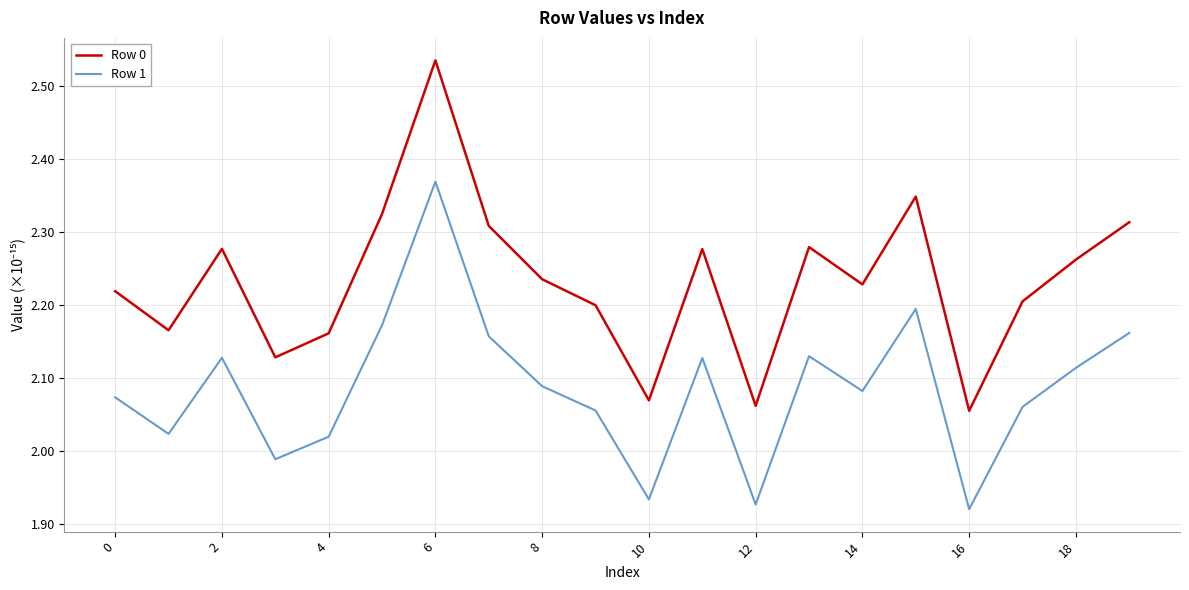

What is the difference between the maximum and minimum values in the Row 0 series?

0.5